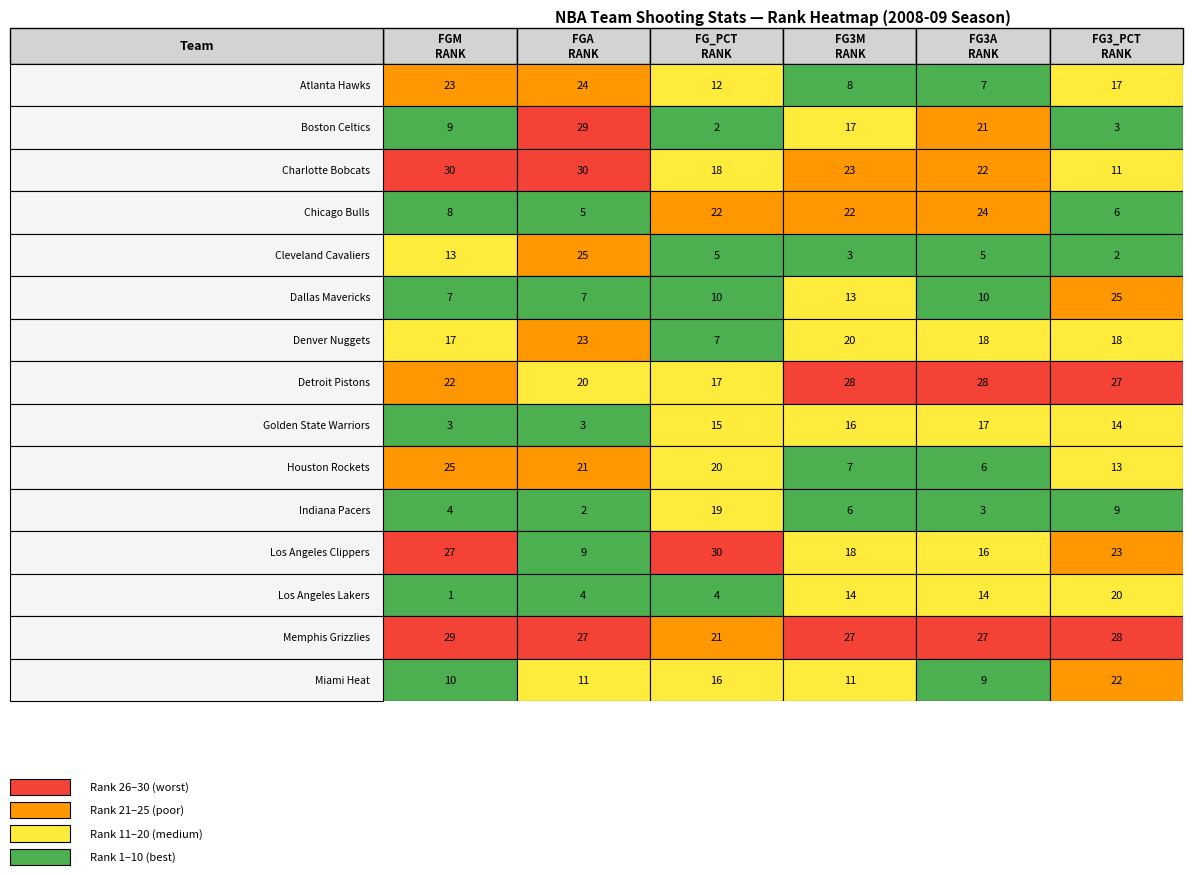

Which series has the widest spread of values?

Boston Celtics